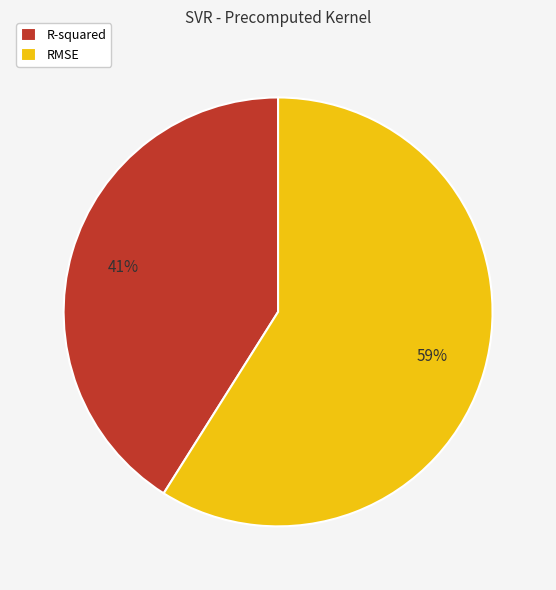

To the nearest percent, what is the combined percentage of R-squared and RMSE?

100%